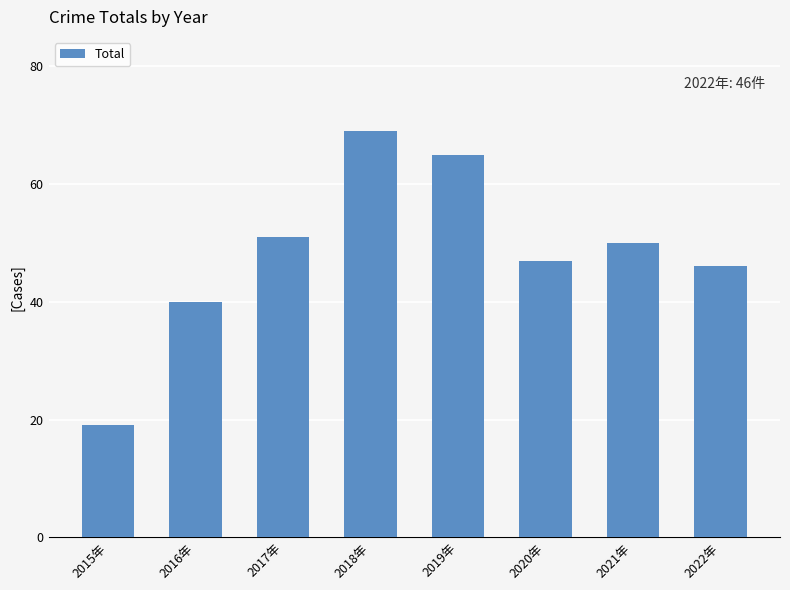

Is it true that the value at 2015年 is 19?

True